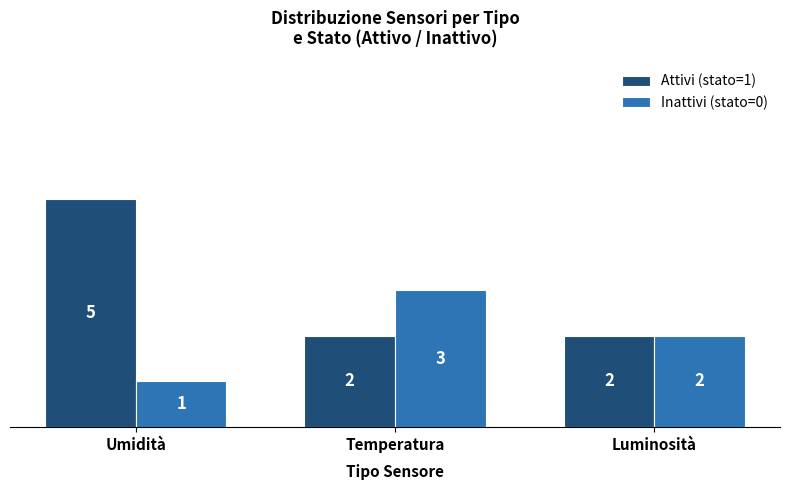

Which series has the largest total across all categories?

Attivi (stato=1)